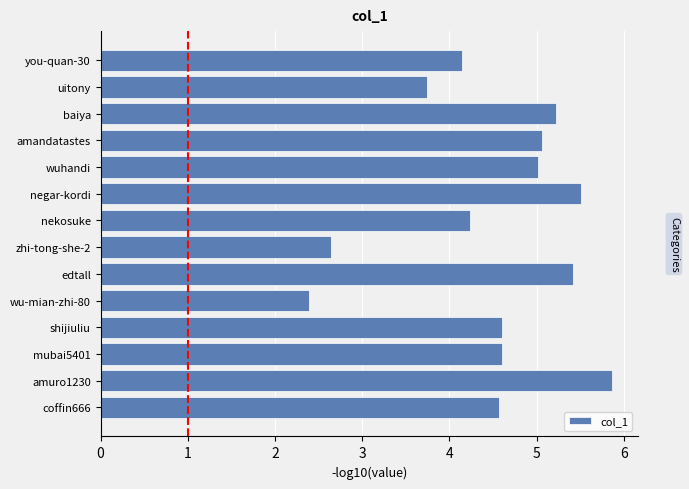

Reading bottom to top, extract all data points from this chart.

coffin666=4.6	amuro1230=5.9	mubai5401=4.6	shijiuliu=4.6	wu-mian-zhi-80=2.4	edtall=5.4	zhi-tong-she-2=2.6	nekosuke=4.2	negar-kordi=5.5	wuhandi=5.0	amandatastes=5.1	baiya=5.2	uitony=3.7	you-quan-30=4.1